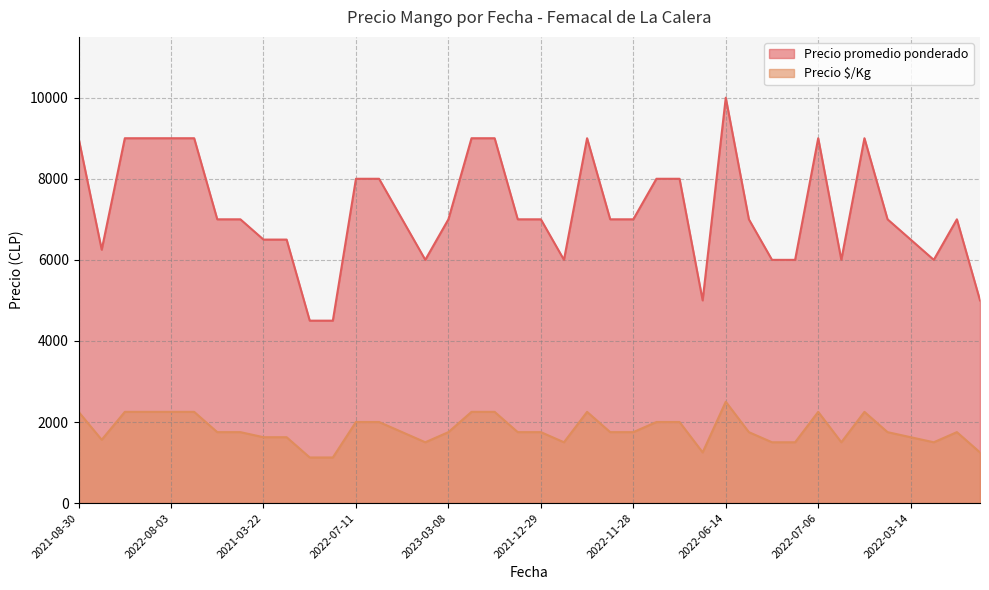

Where is Precio promedio ponderado nearest to the value 7250?

2021-11-09